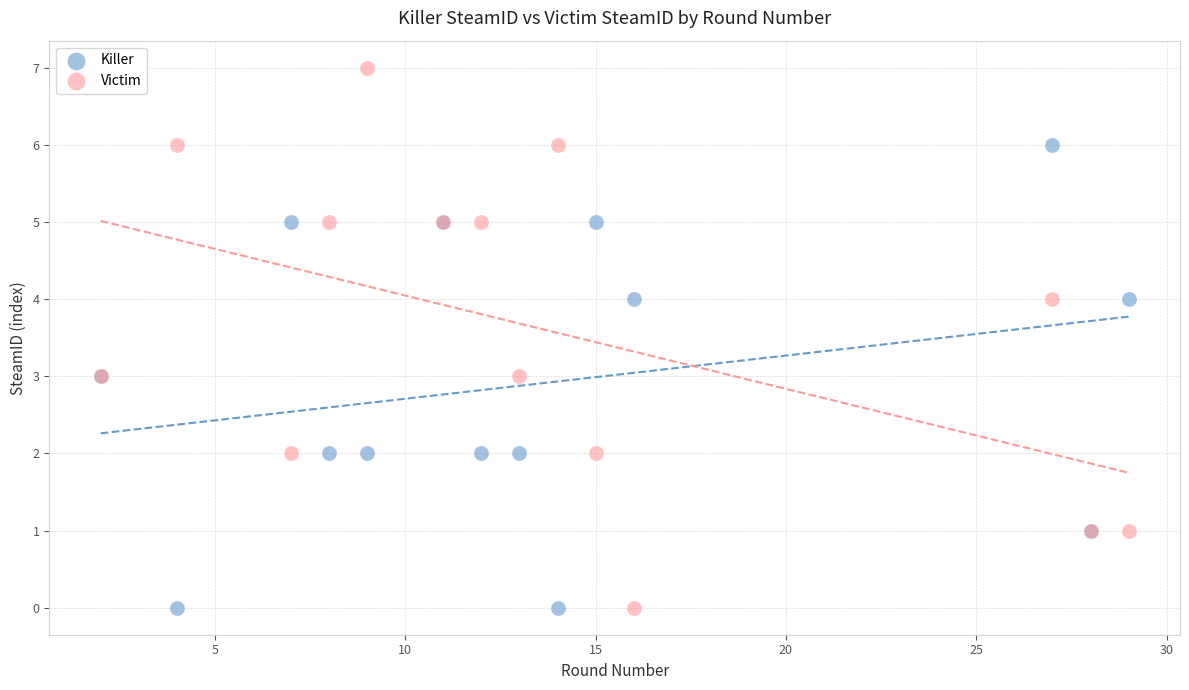

What is the X range (max minus min) for the scatter plot?

27